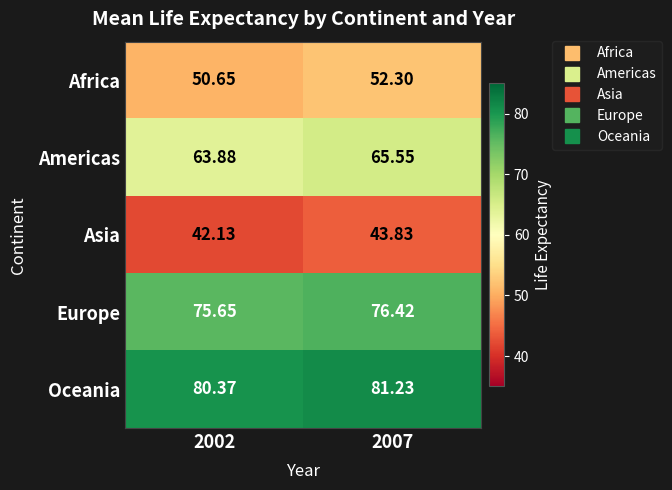

Which series has the largest range (max minus min)?

Asia